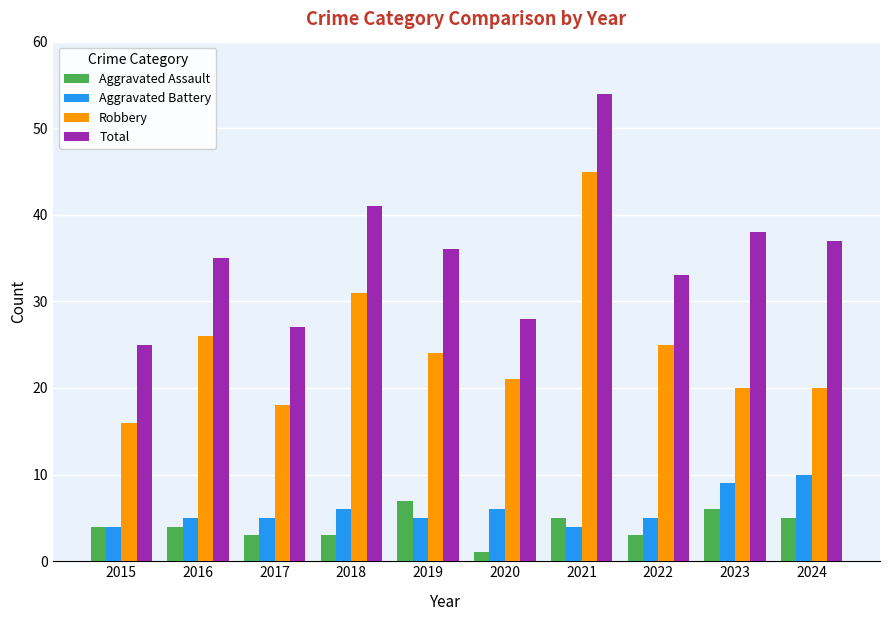

What is the lowest value of the Total series?

25